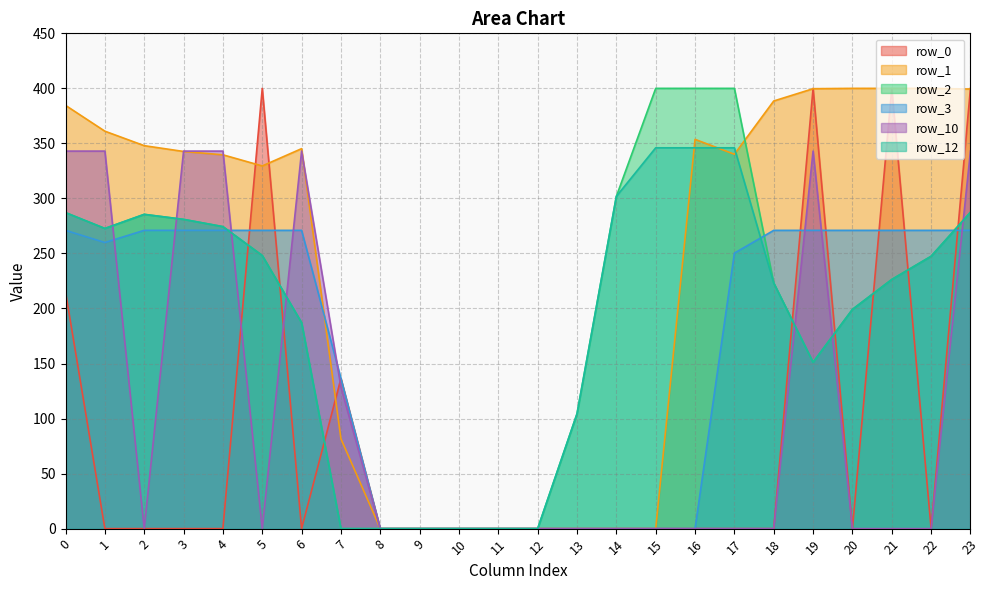

Reading right to left, list all the values displayed in this chart.

row_0: 23=400.0	22=0.0	21=400.0	20=0.0	19=400.0	18=0.0	17=0.0	16=0.0	15=0.0	14=0.0	13=0.0	12=0.0	11=0.0	10=0.0	9=0.0	8=0.0	7=136.4	6=0.0	5=400.0	4=0.0	3=0.0	2=0.0	1=0.0	0=215.1
row_1: 23=399.4	22=400.0	21=400.0	20=400.0	19=399.7	18=388.5	17=340.1	16=353.7	15=0.0	14=0.0	13=0.0	12=0.0	11=0.0	10=0.0	9=0.0	8=0.0	7=81.6	6=345.2	5=329.5	4=339.6	3=342.7	2=347.9	1=361.1	0=384.6
row_2: 23=287.5	22=247.4	21=226.4	20=199.2	19=151.1	18=223.1	17=400.0	16=400.0	15=400.0	14=301.9	13=104.4	12=0.0	11=0.0	10=0.0	9=0.0	8=0.0	7=0.0	6=187.1	5=248.1	4=274.4	3=281.0	2=285.5	1=272.7	0=287.1
row_3: 23=271.0	22=271.0	21=271.0	20=271.0	19=271.0	18=271.0	17=250.3	16=0.0	15=0.0	14=0.0	13=0.0	12=0.0	11=0.0	10=0.0	9=0.0	8=0.0	7=136.4	6=271.0	5=271.0	4=271.0	3=271.0	2=271.0	1=259.9	0=271.0
row_10: 23=343.0	22=0.0	21=0.0	20=0.0	19=343.0	18=0.0	17=0.0	16=0.0	15=0.0	14=0.0	13=0.0	12=0.0	11=0.0	10=0.0	9=0.0	8=0.0	7=128.6	6=343.0	5=0.0	4=343.0	3=343.0	2=0.0	1=343.0	0=343.0
row_12: 23=287.5	22=247.4	21=226.4	20=199.2	19=151.1	18=223.1	17=346.0	16=346.0	15=346.0	14=301.9	13=104.4	12=0.0	11=0.0	10=0.0	9=0.0	8=0.0	7=0.0	6=187.1	5=248.1	4=274.4	3=281.0	2=285.5	1=272.7	0=287.1